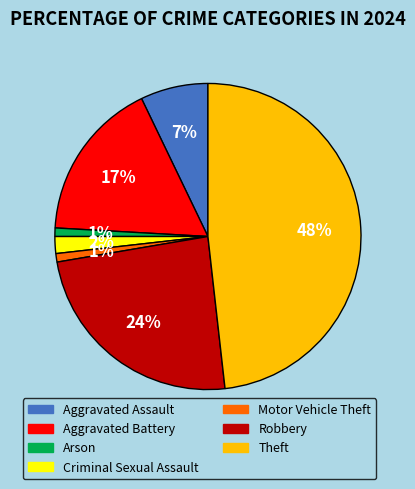

To the nearest percent, what is the difference between the largest and smallest slice percentages?

47%